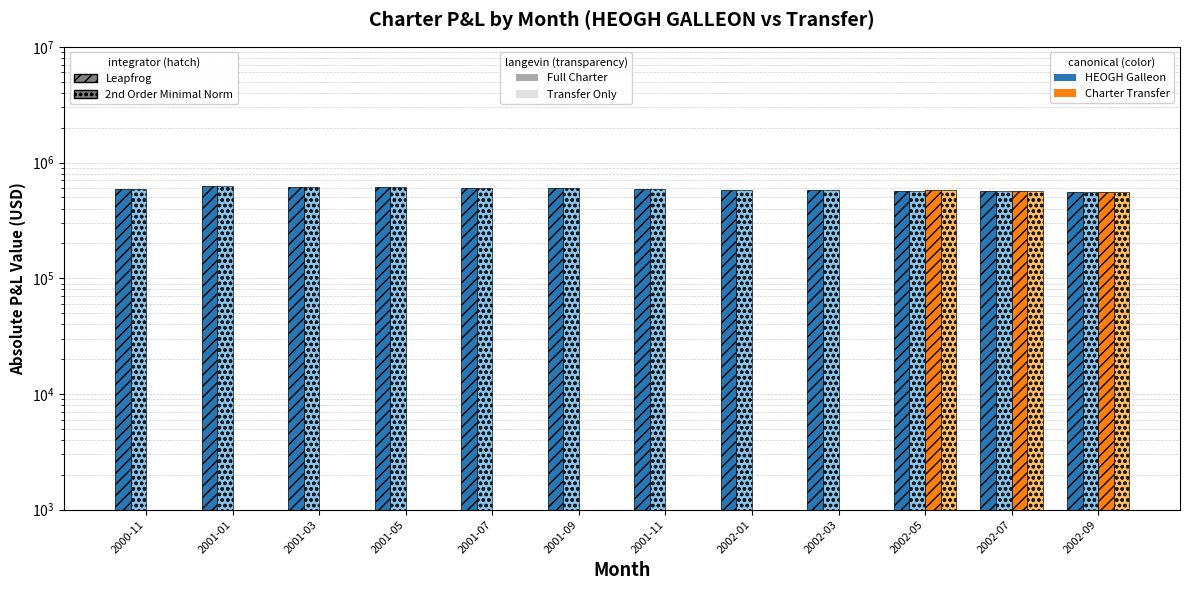

Which series has the largest range (max minus min)?

Charter Transfer P&L (Leapfrog)